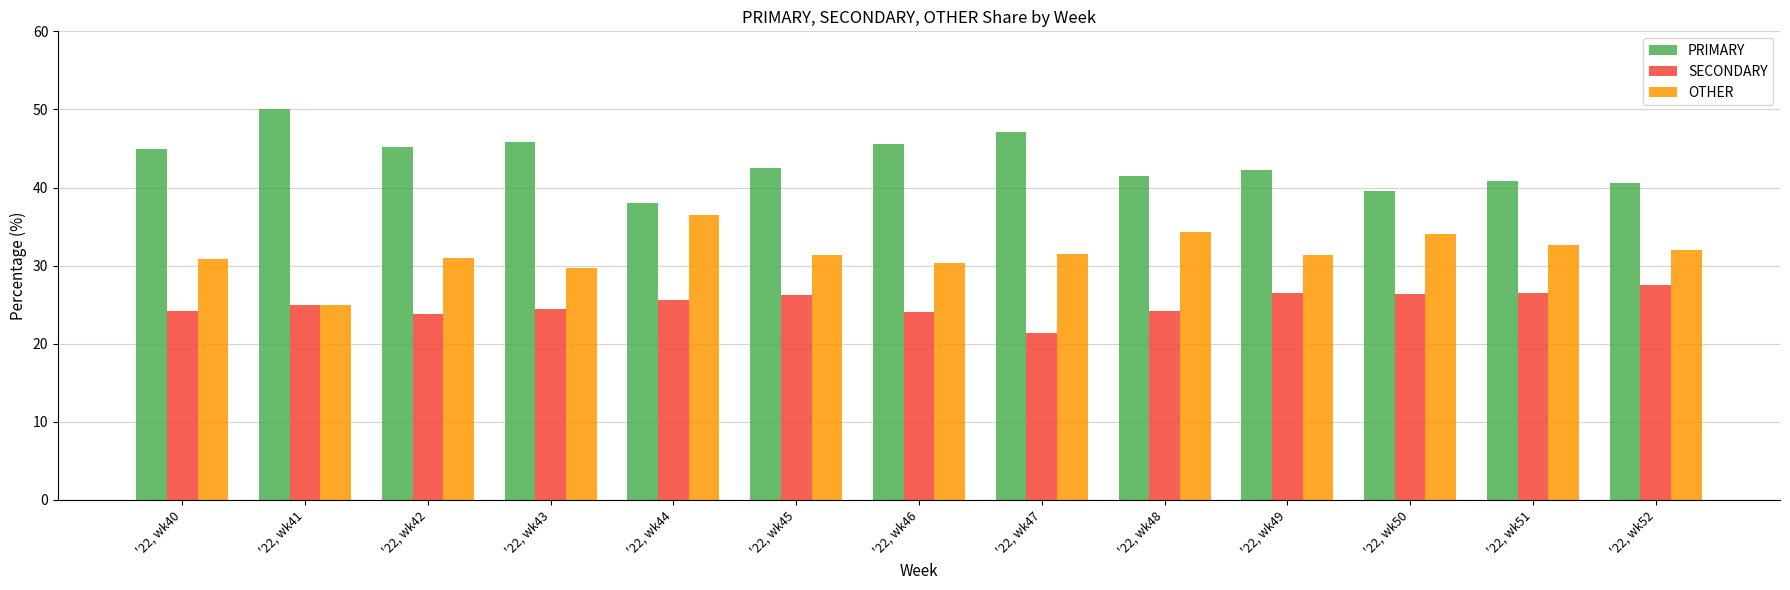

What is the minimum value for PRIMARY?

38.0